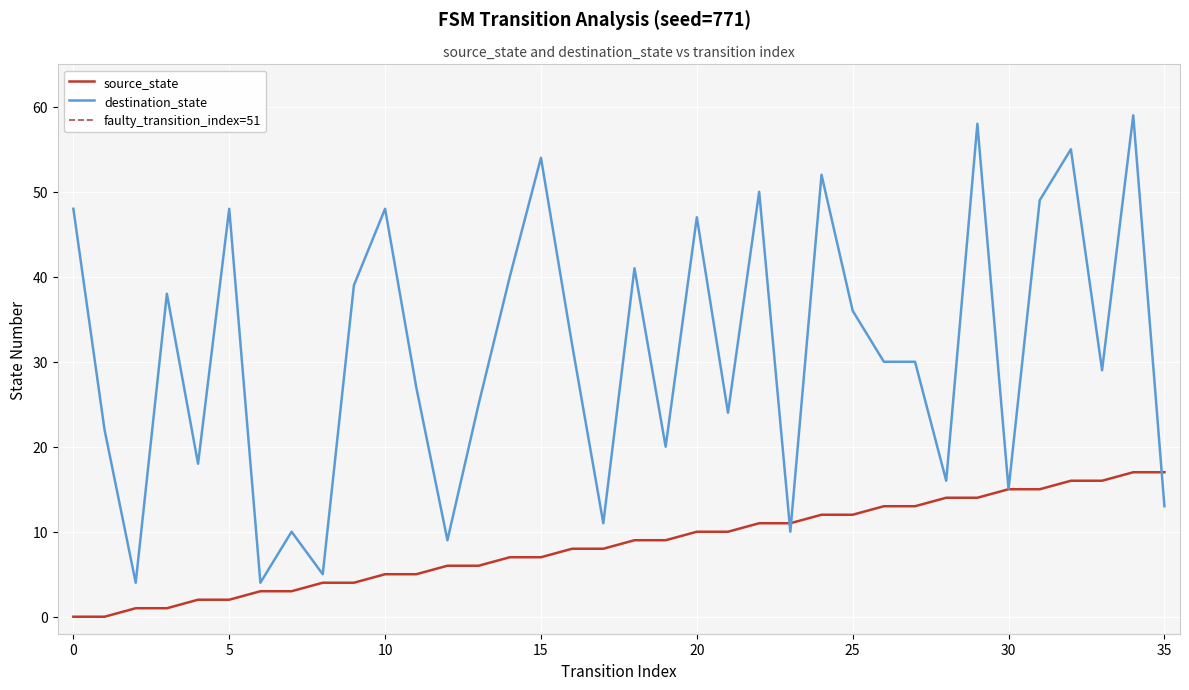

Which series has the largest range (max minus min)?

destination_state